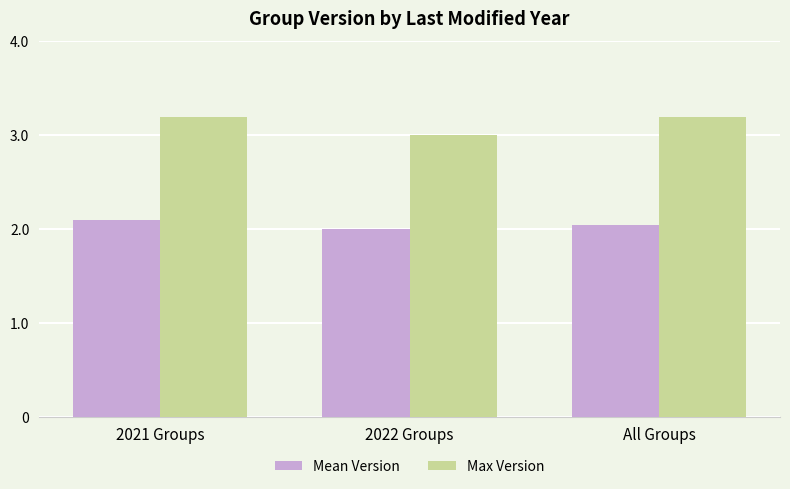

The Mean Version series shows 3.2 at All Groups. True or false?

False